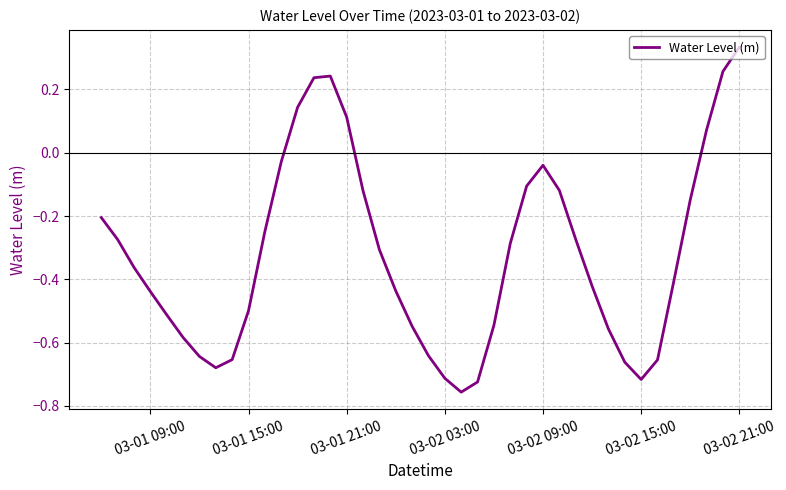

How many negative values are there?

33